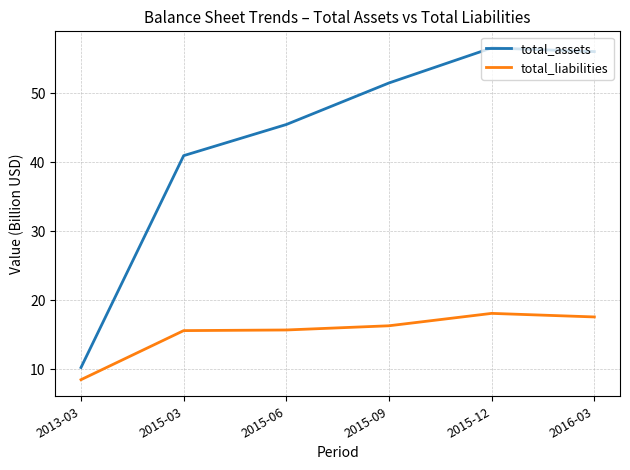

Which series has the largest total across all categories?

total_assets